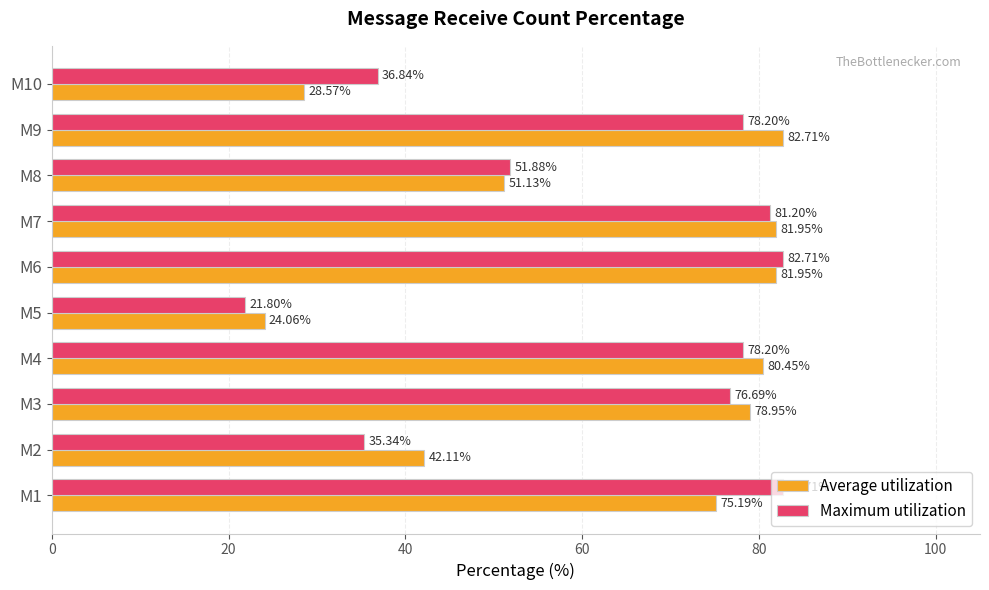

Which series has the largest total across all categories?

Average utilization